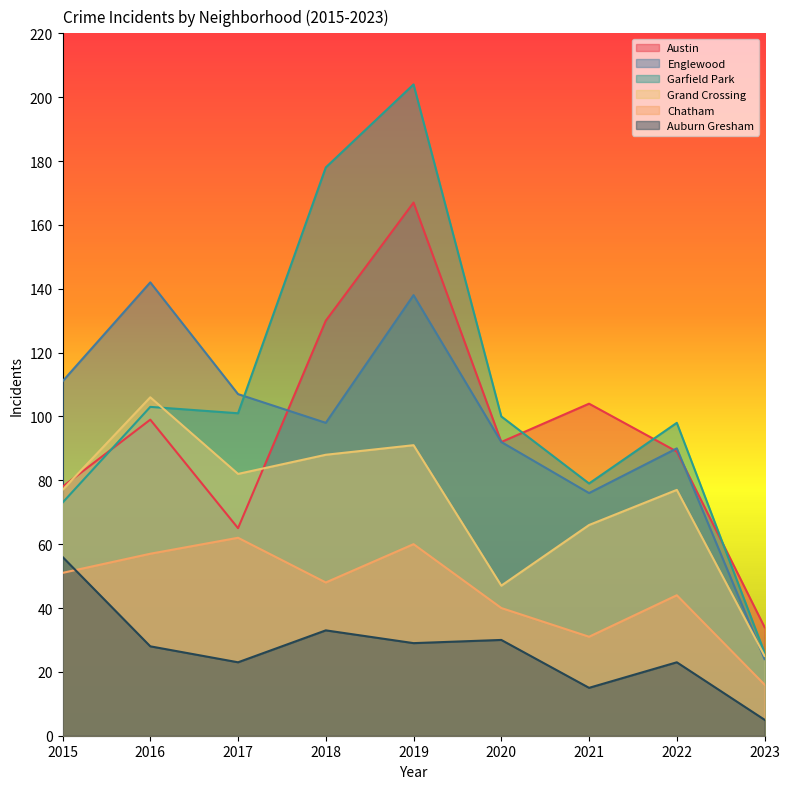

At which label is Chatham closest to 39?

2020